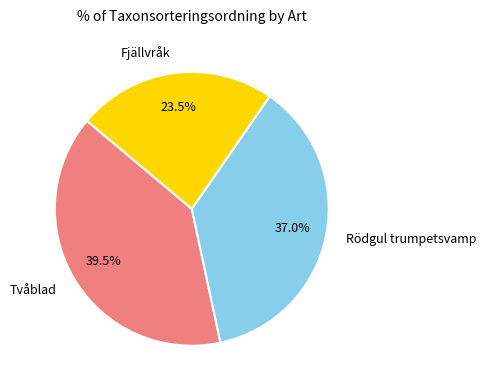

Is there any slice that represents more than half of the pie?

No